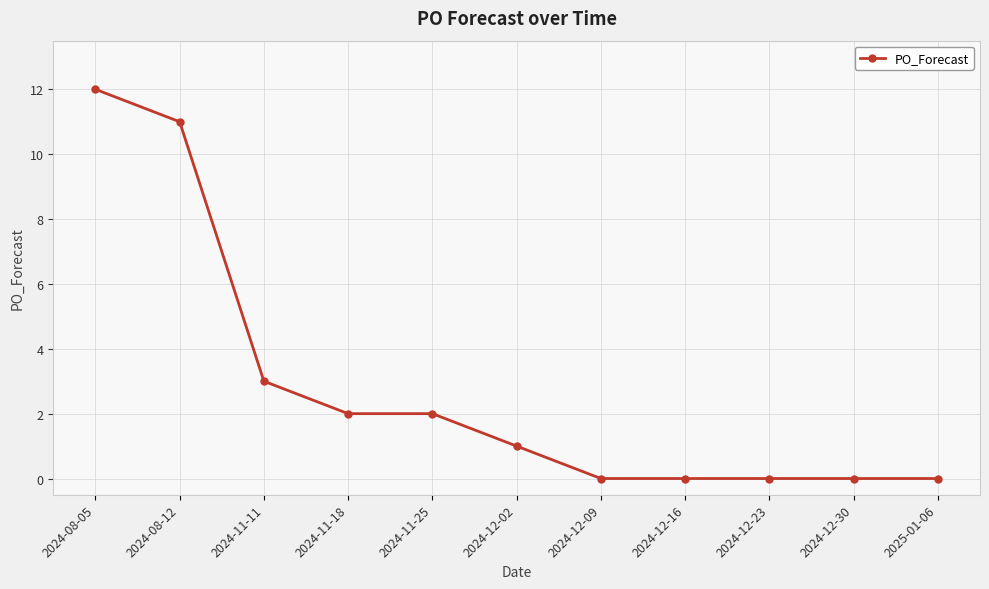

The chart shows a value of 0 at 2024-12-30. True or false?

True